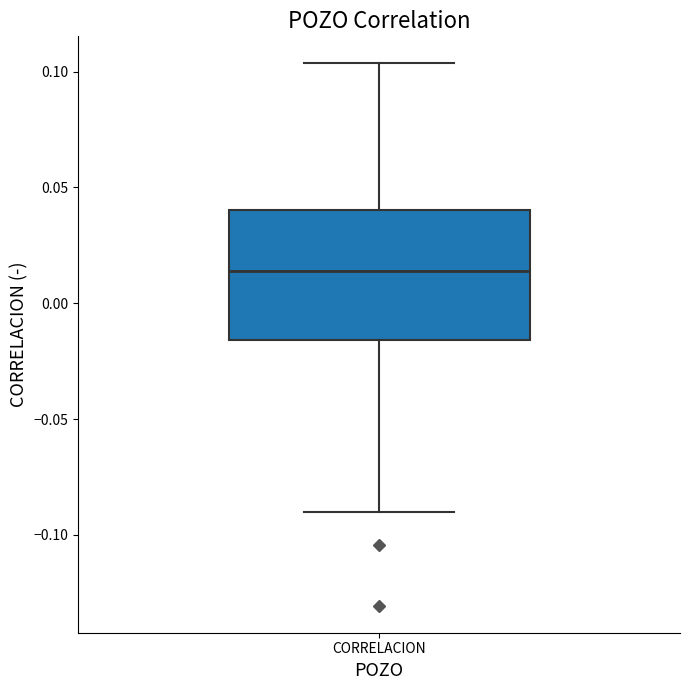

Transcribe this box plot: give where the median line is, the range the box spans, and where the two whiskers end, as read against the y-axis. The values are not printed on the chart, so give them approximately, as read against the axis.

median 0.015, box -0.015 to 0.040, whiskers -0.090 to 0.105